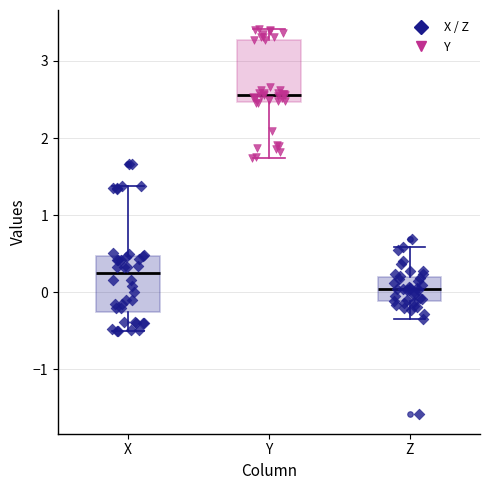

Where is the lower edge of the box for Y on the y-axis? The values are not printed on the chart, so give them approximately, as read against the axis.

2.5